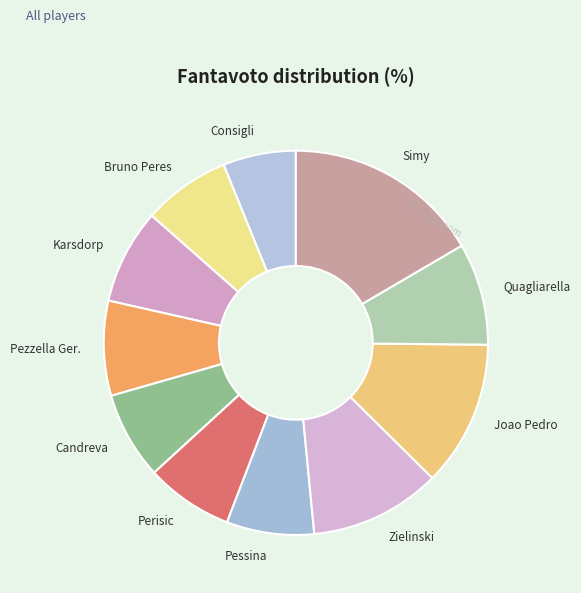

How many slices are in this pie chart?

11